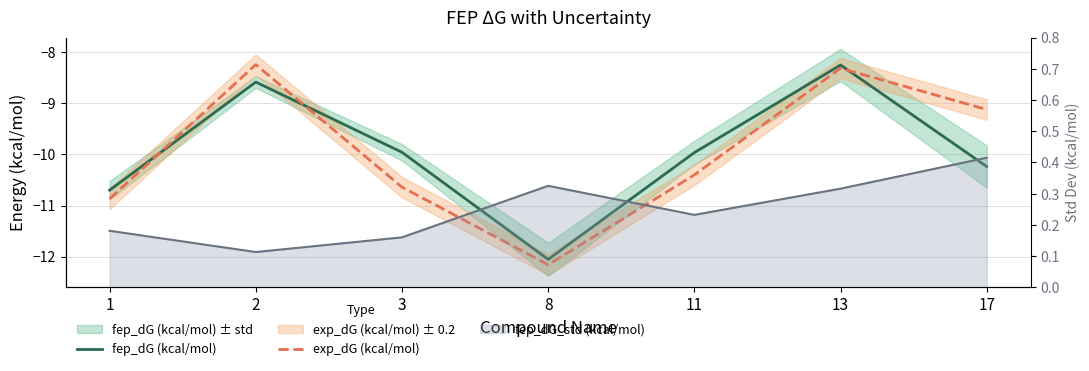

At which category does the chart reach its minimum across all series?

8